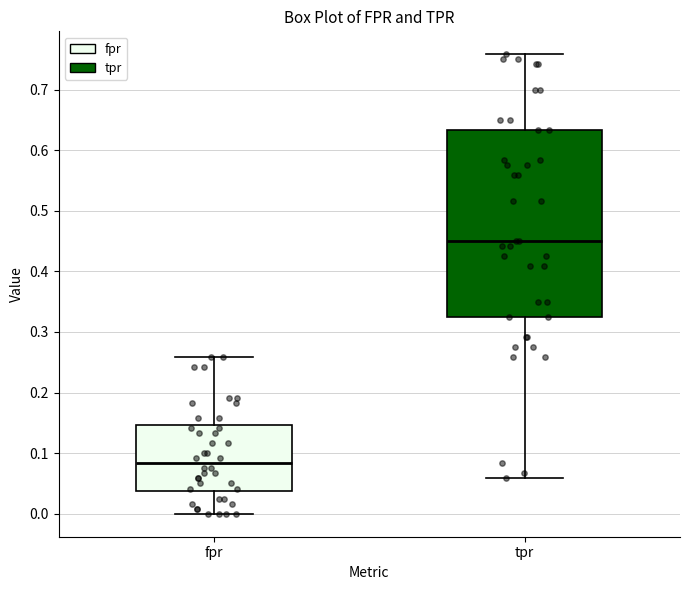

Comparing the boxes themselves (not the whiskers), which one is the tallest?

tpr